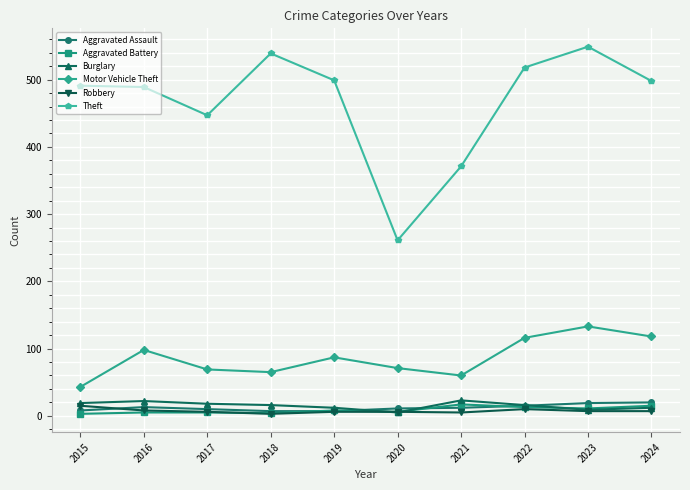

Is the value of Robbery at 2018 greater than the value of Theft at 2020?

No